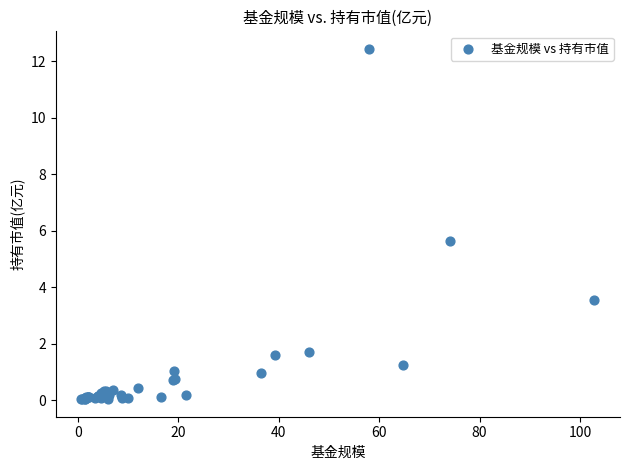

What Y value in the scatter plot is closest to 6?

5.6